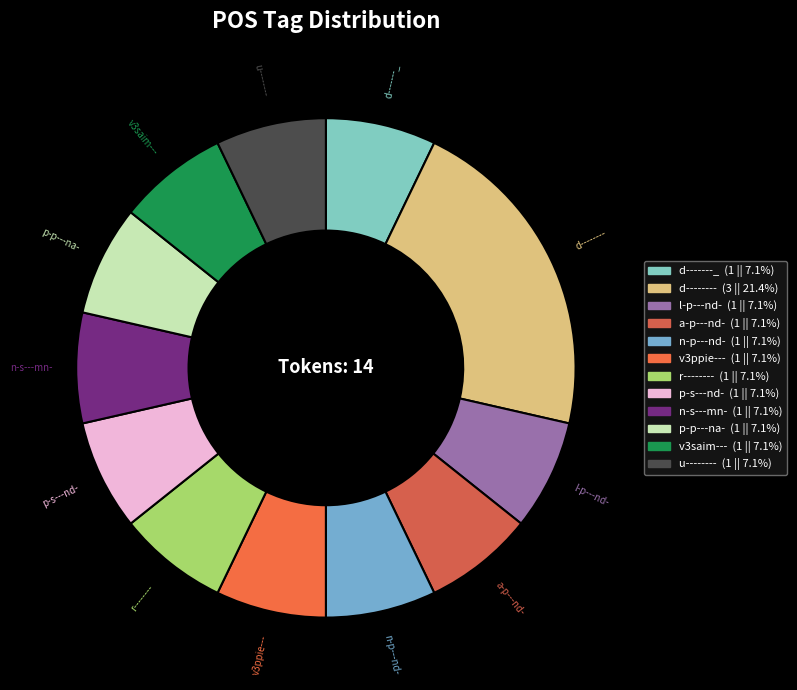

What is the ratio of the value at v3saim--- to the value at r--------?

1.0